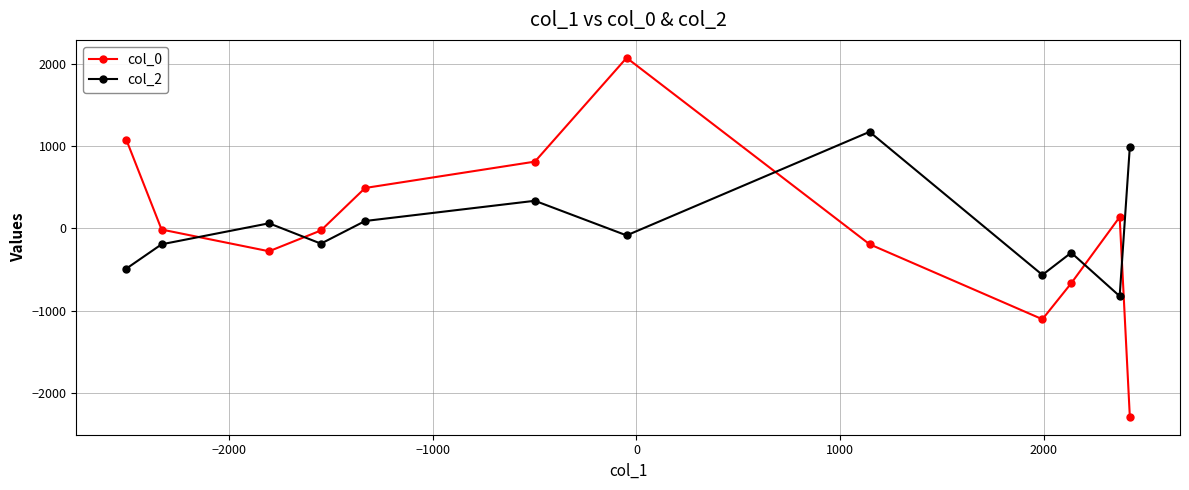

What is the value of the col_2 point at the 3rd from the left?

60.5